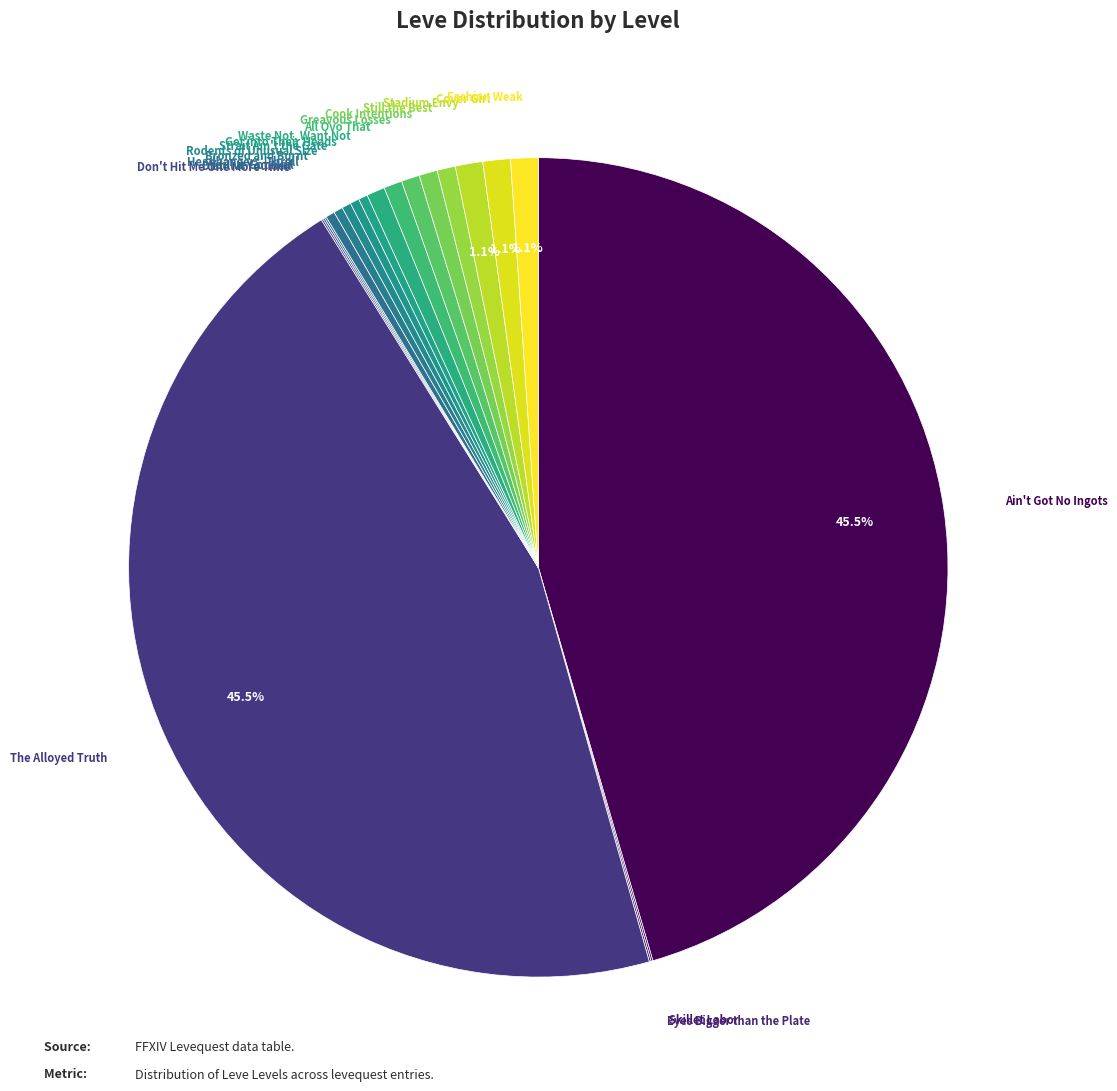

To the nearest percent, what is the difference between the largest and smallest slice percentages?

45%